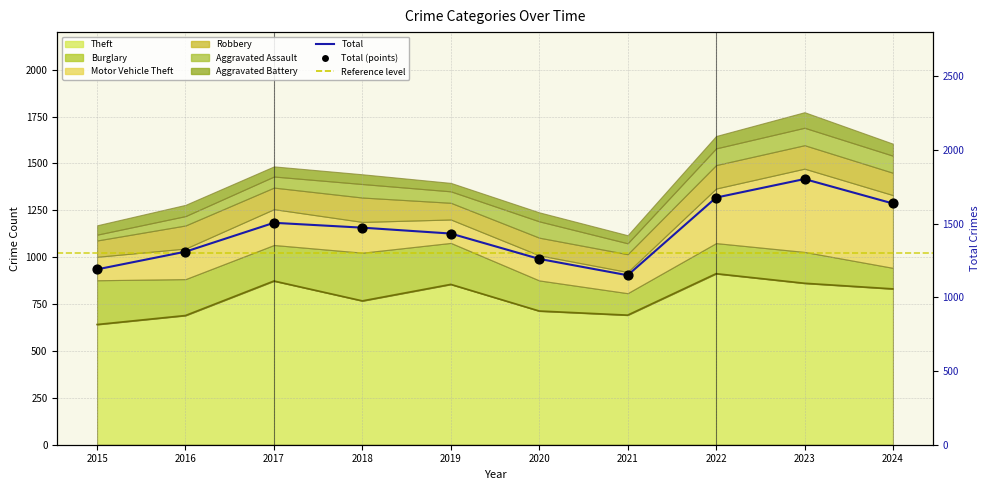

At which category is the sum across all series the highest?

2023